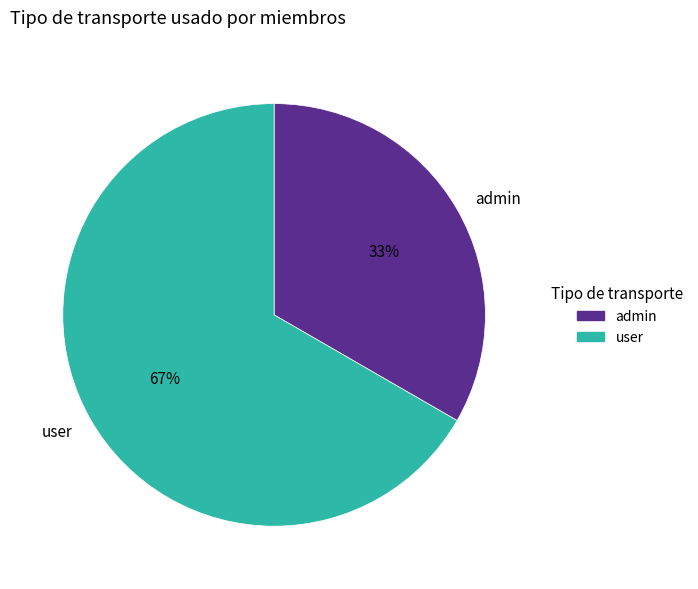

What is the largest slice in the pie chart?

user